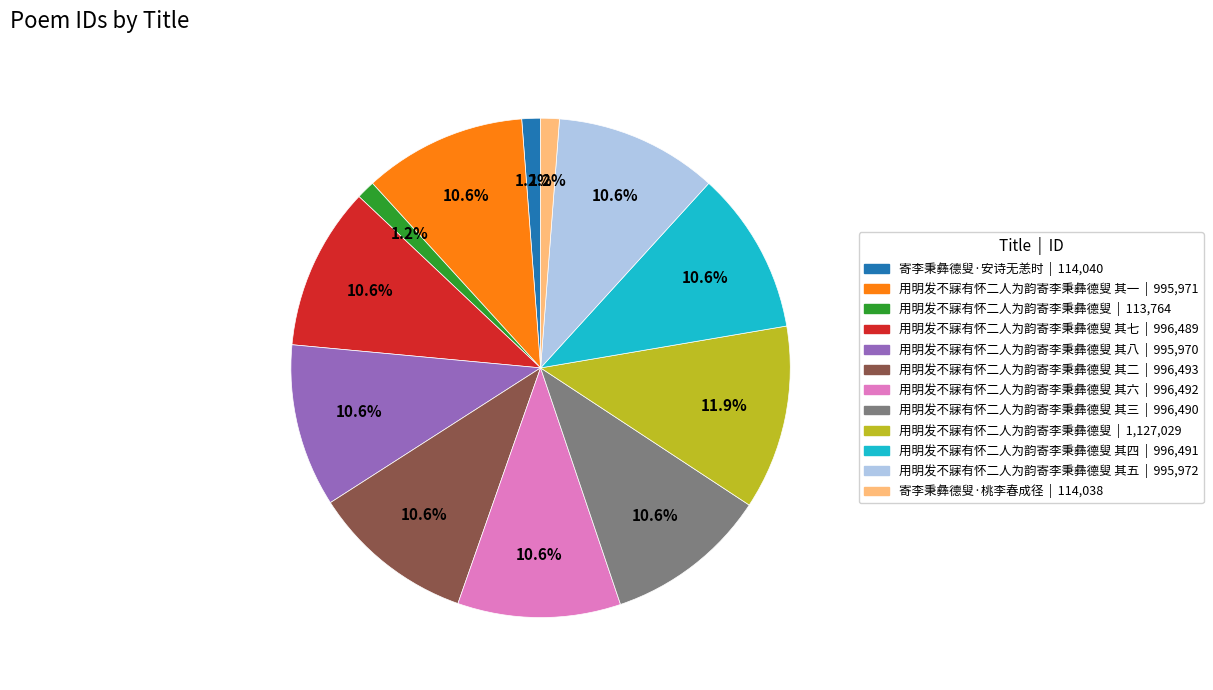

Is there a majority slice in this chart?

No